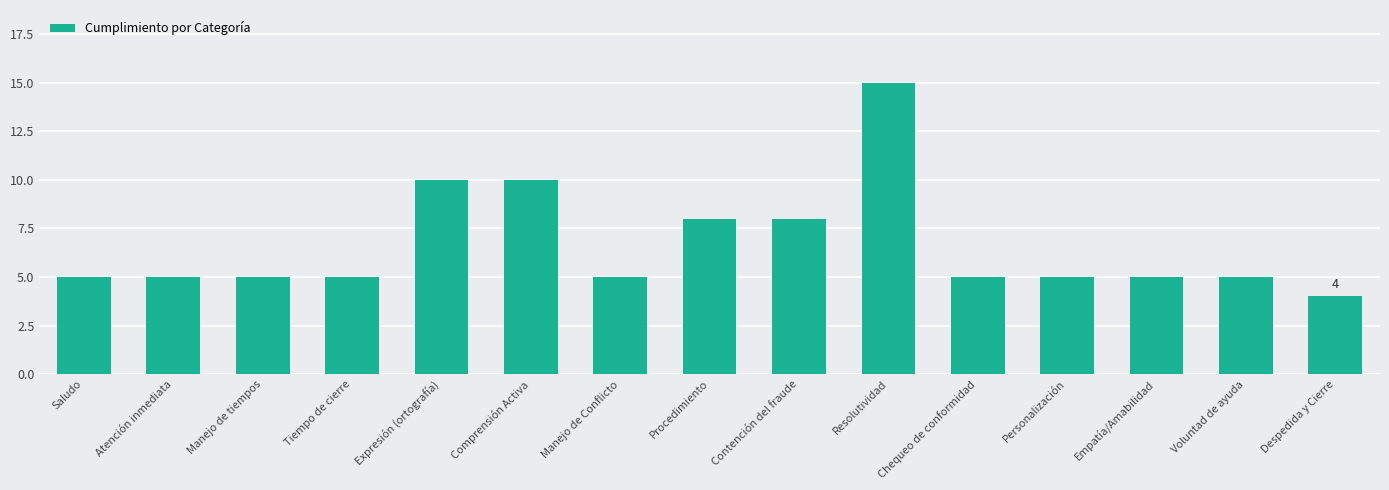

Is it true that the value at Voluntad de ayuda is 3?

False